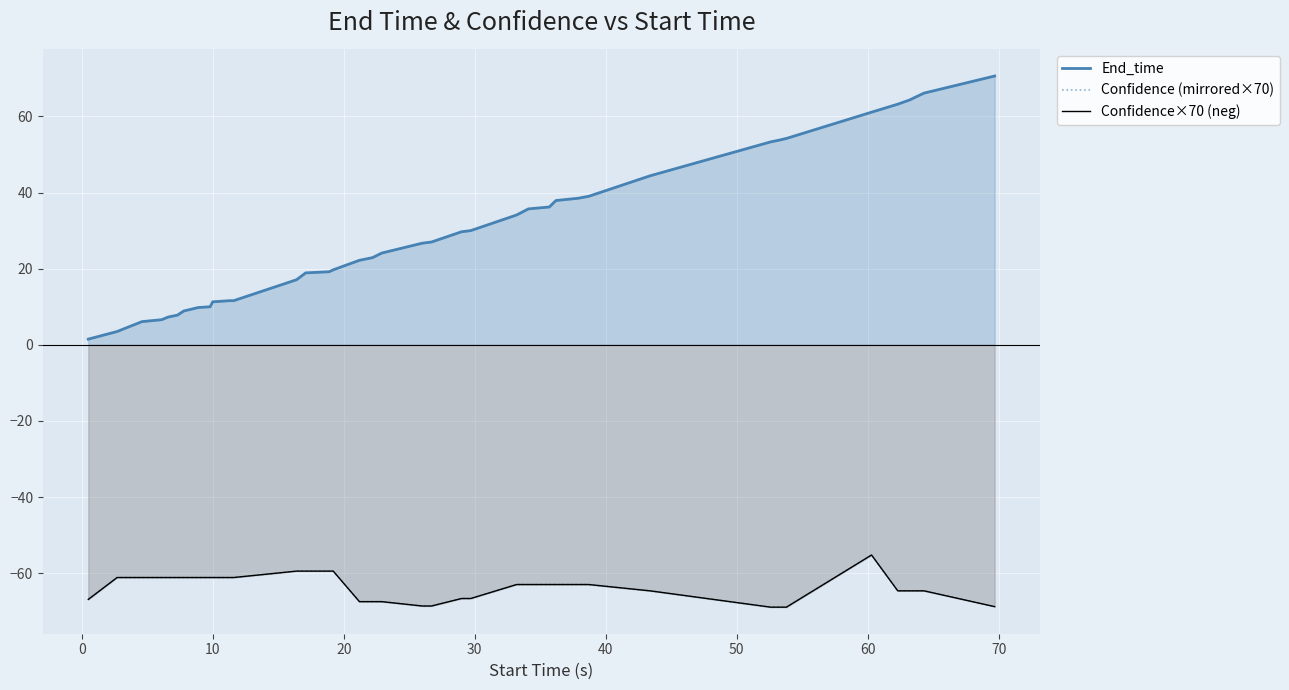

Does the chart display data point markers on the line(s)?

No